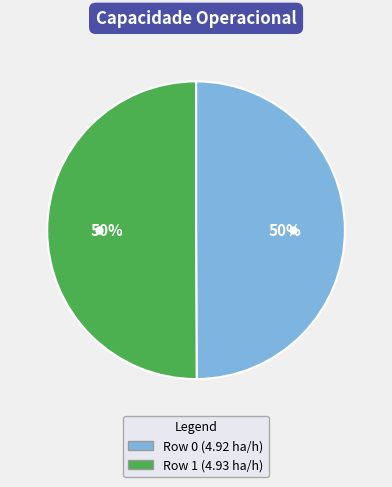

Is it true that Row 0 is 50% of the pie?

True